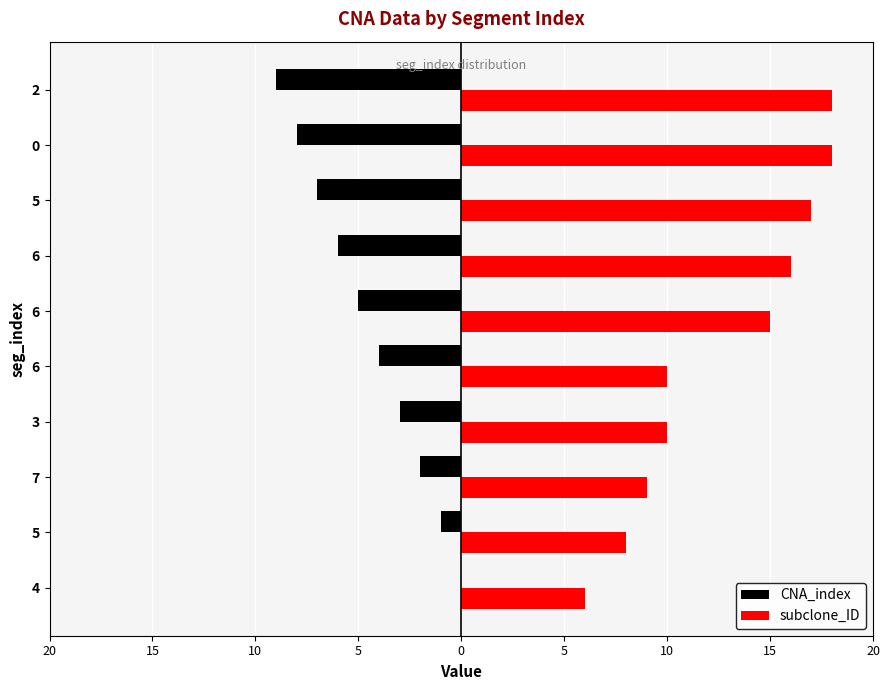

What are all the series names shown in the legend?

CNA_index, subclone_ID